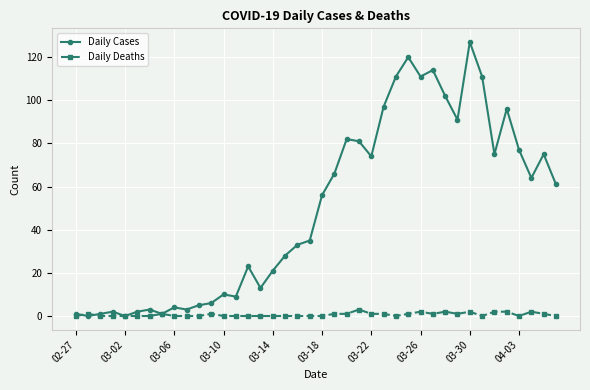

Reading right to left, transcribe all the data shown in this chart.

Daily Cases: 61	75	64	77	96	75	111	127	91	102	114	111	120	111	97	74	81	82	66	56	35	33	28	21	13	23	9	10	6	5	3	4	1	3	2	0	2	1	0	1
Daily Deaths: 0	1	2	0	2	2	0	2	1	2	1	2	1	0	1	1	3	1	1	0	0	0	0	0	0	0	0	0	1	0	0	0	1	0	0	0	0	0	1	0